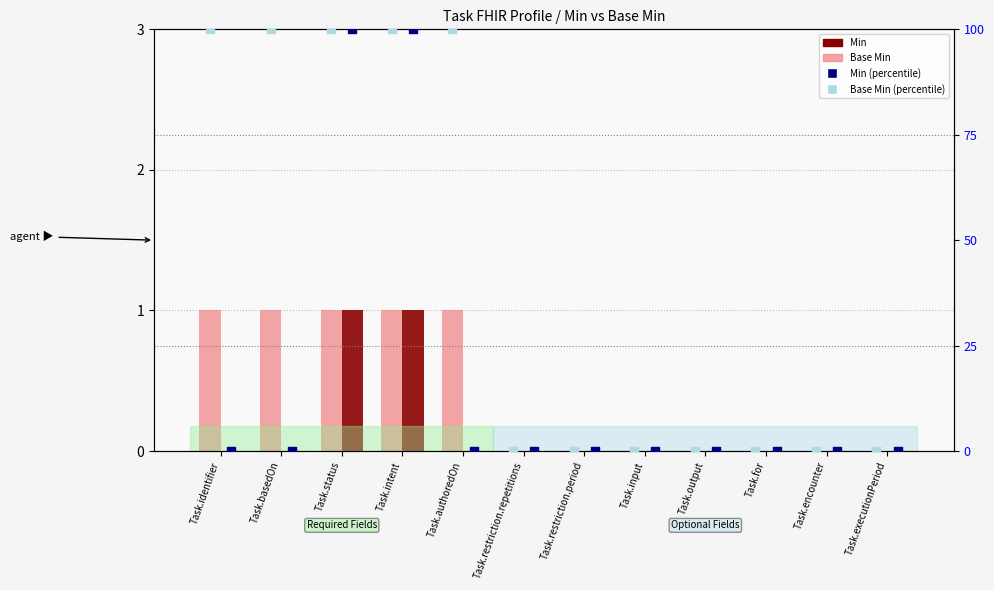

At which category is the sum across all series the highest?

Task.status